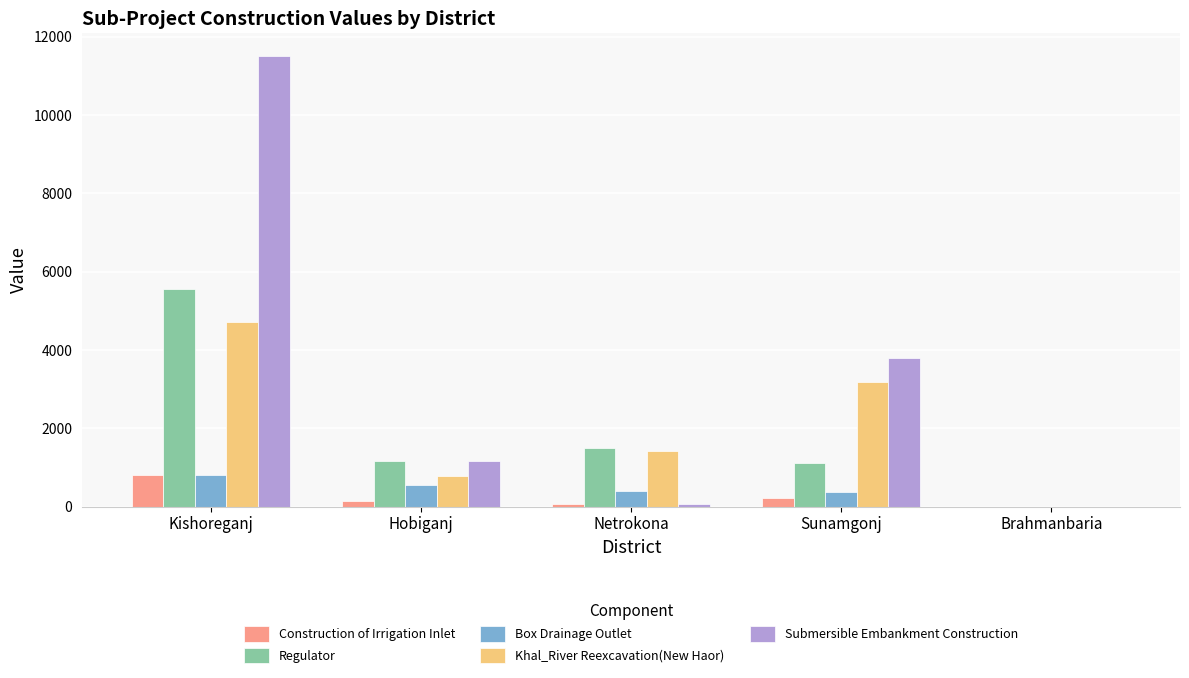

True or false: Submersible Embankment Construction has a value of 3506.8 at Kishoreganj.

False